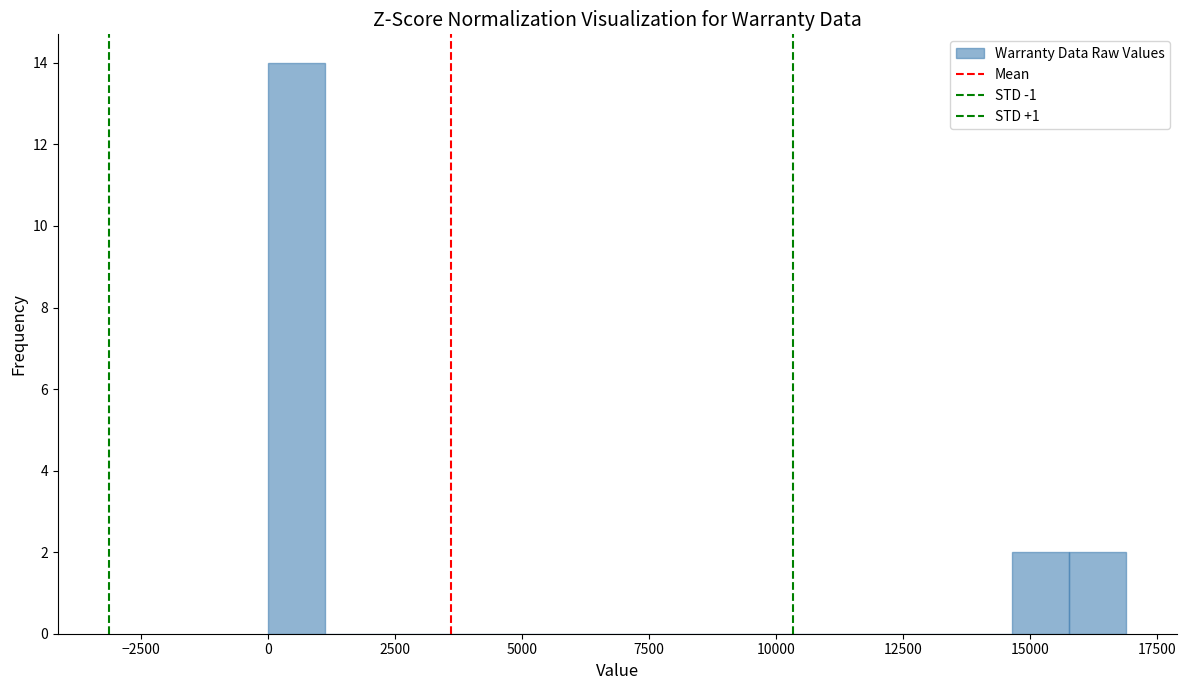

Around what value on the x-axis is the tallest bar? Give the approximate position of its centre, as read against the axis.

500